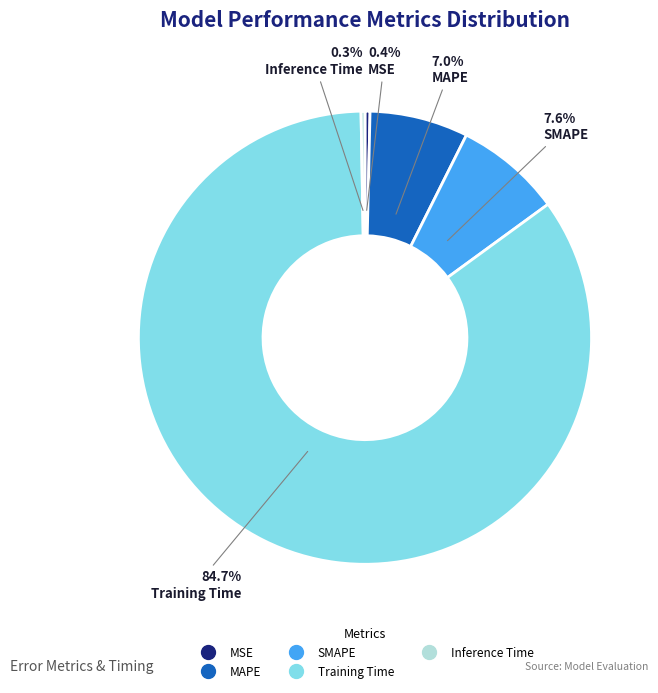

Count the number of slices in the pie.

5